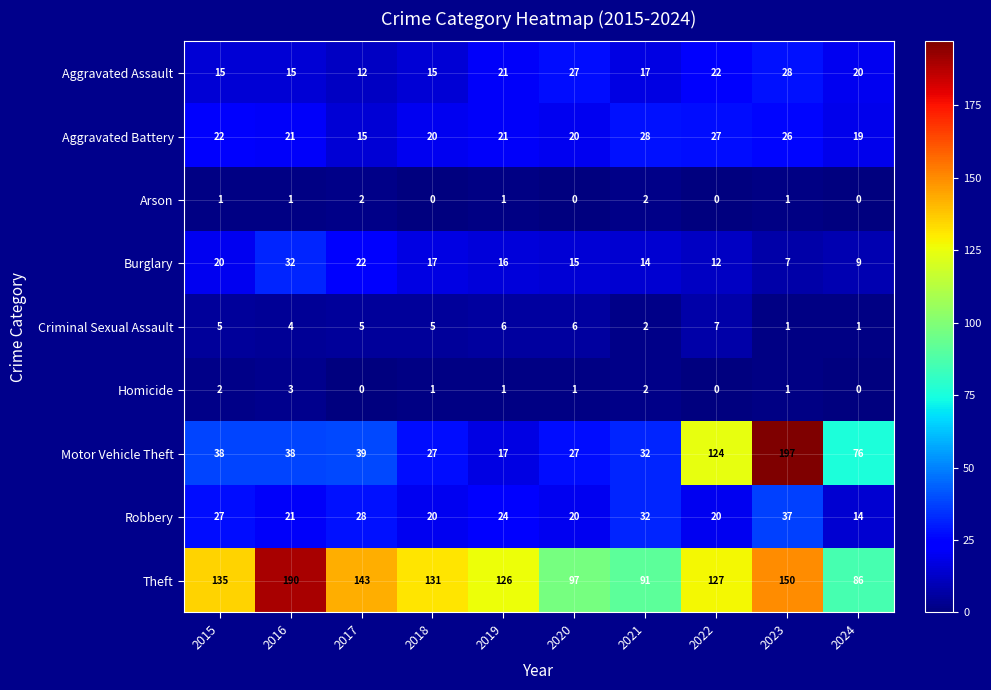

Where is Robbery nearest to the value 25?

2019